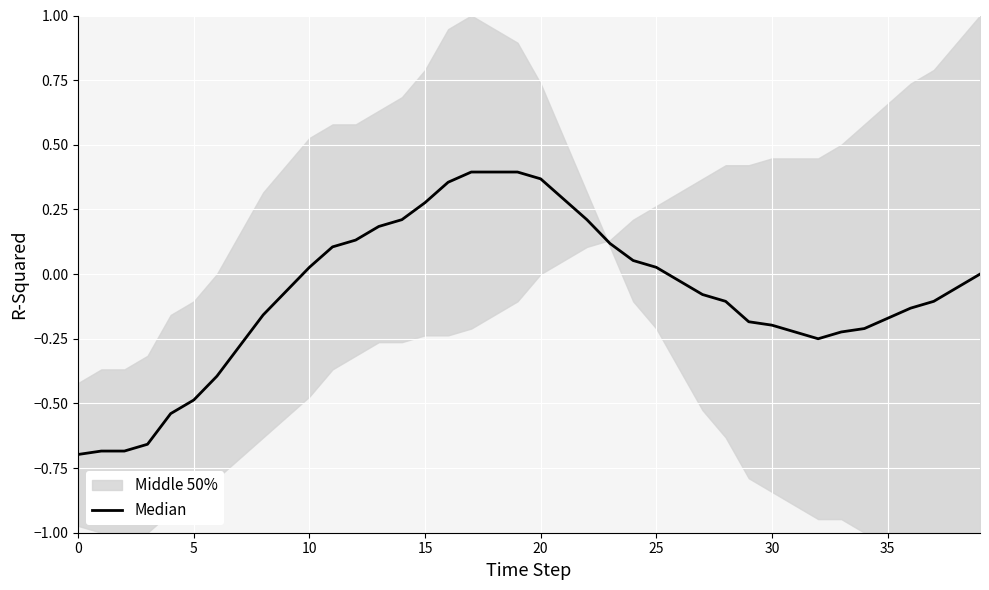

True or false: the data shows -0.1 at 38.

False